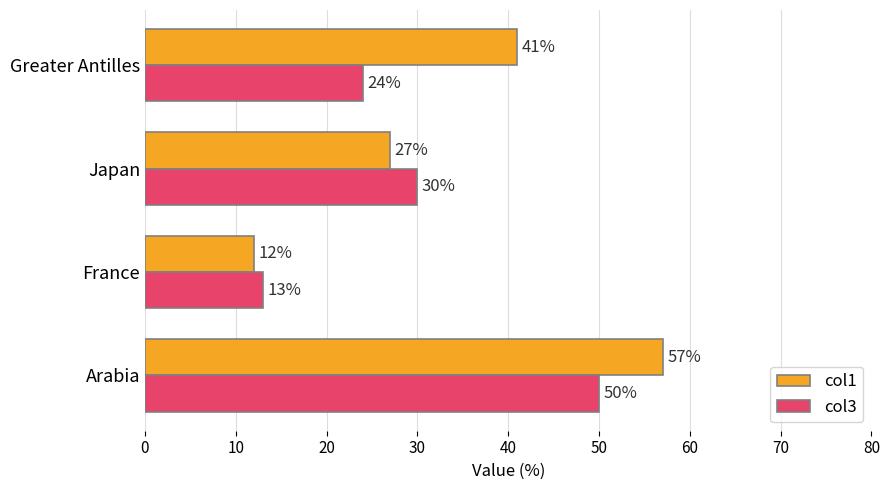

How many data points in col3 are less than 30?

2